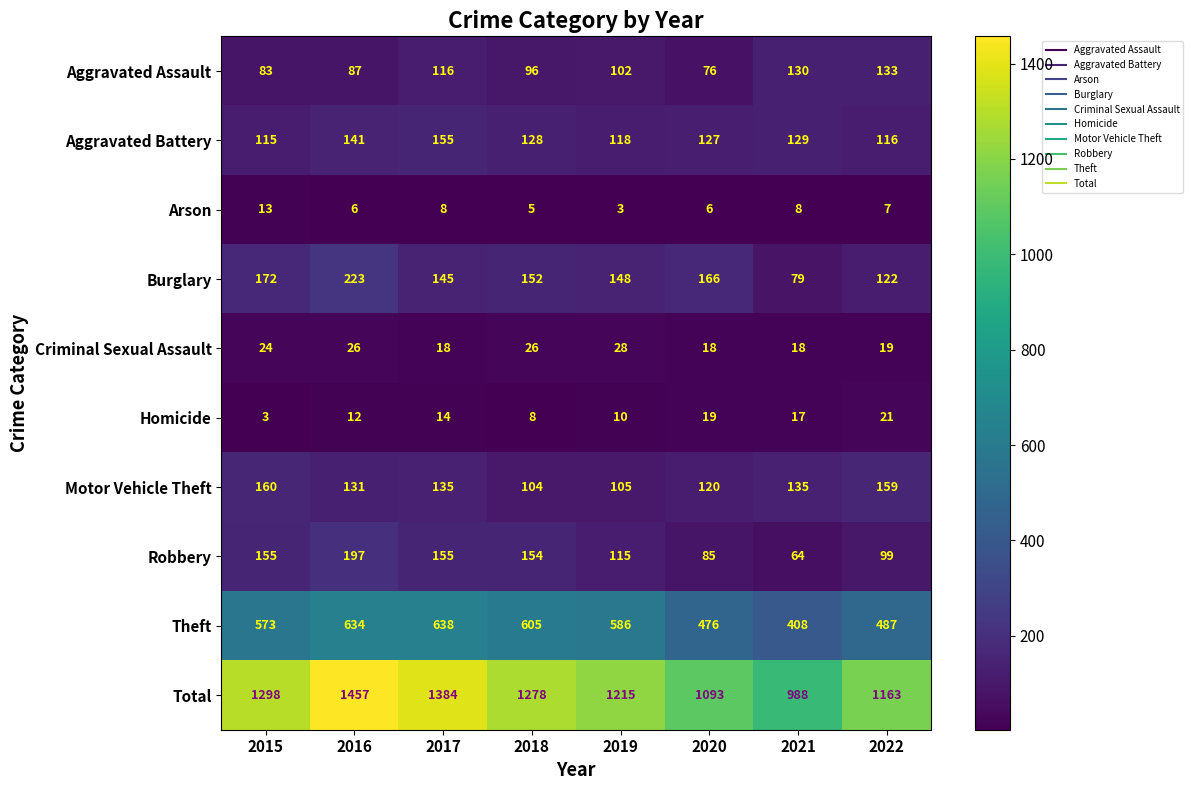

The Robbery series shows 210 at 2015. True or false?

False